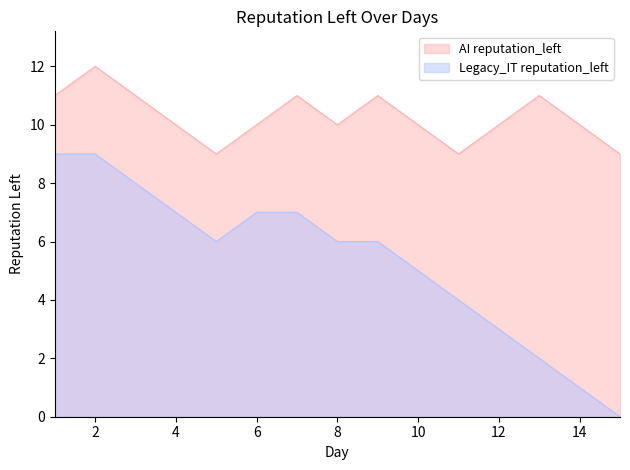

In AI reputation_left, how many points are higher than both neighbors (excluding endpoints)?

4